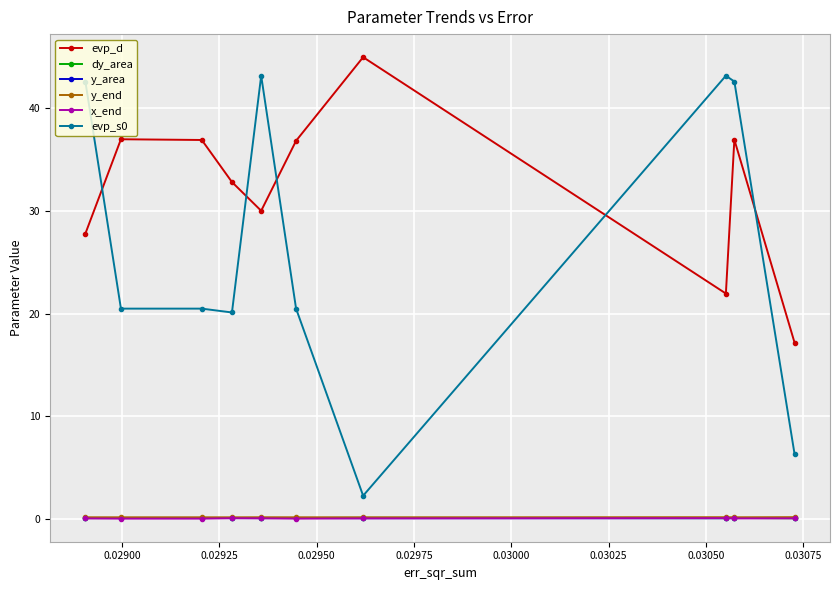

How many lines are shown in the chart?

6